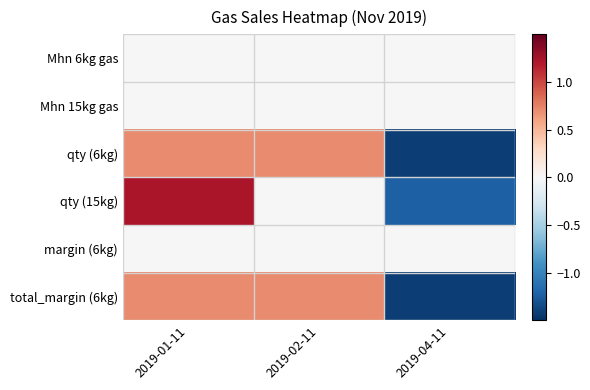

Reading left to right, extract all data points from this chart.

Mhn 6kg gas: 2019-01-11=0.0	2019-02-11=0.0	2019-04-11=0.0
Mhn 15kg gas: 2019-01-11=0.0	2019-02-11=0.0	2019-04-11=0.0
qty (6kg): 2019-01-11=0.7	2019-02-11=0.7	2019-04-11=-1.4
qty (15kg): 2019-01-11=1.2	2019-02-11=0.0	2019-04-11=-1.2
margin (6kg): 2019-01-11=0.0	2019-02-11=0.0	2019-04-11=0.0
total_margin (6kg): 2019-01-11=0.7	2019-02-11=0.7	2019-04-11=-1.4